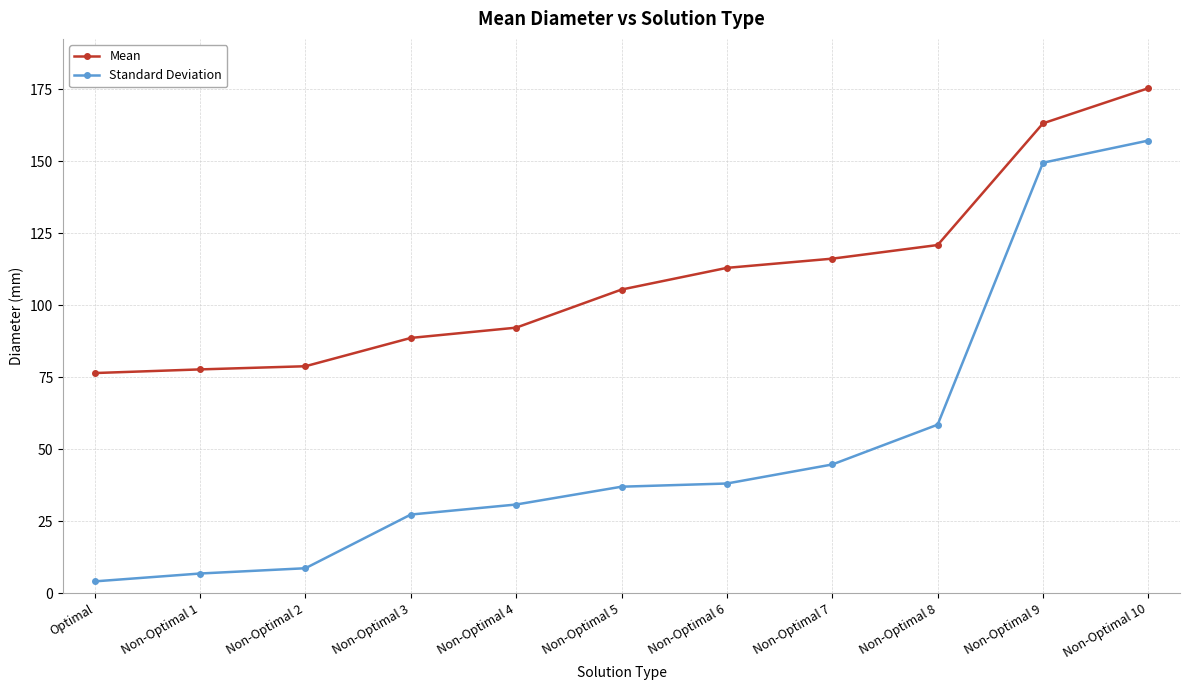

How many lines are shown in the chart?

2